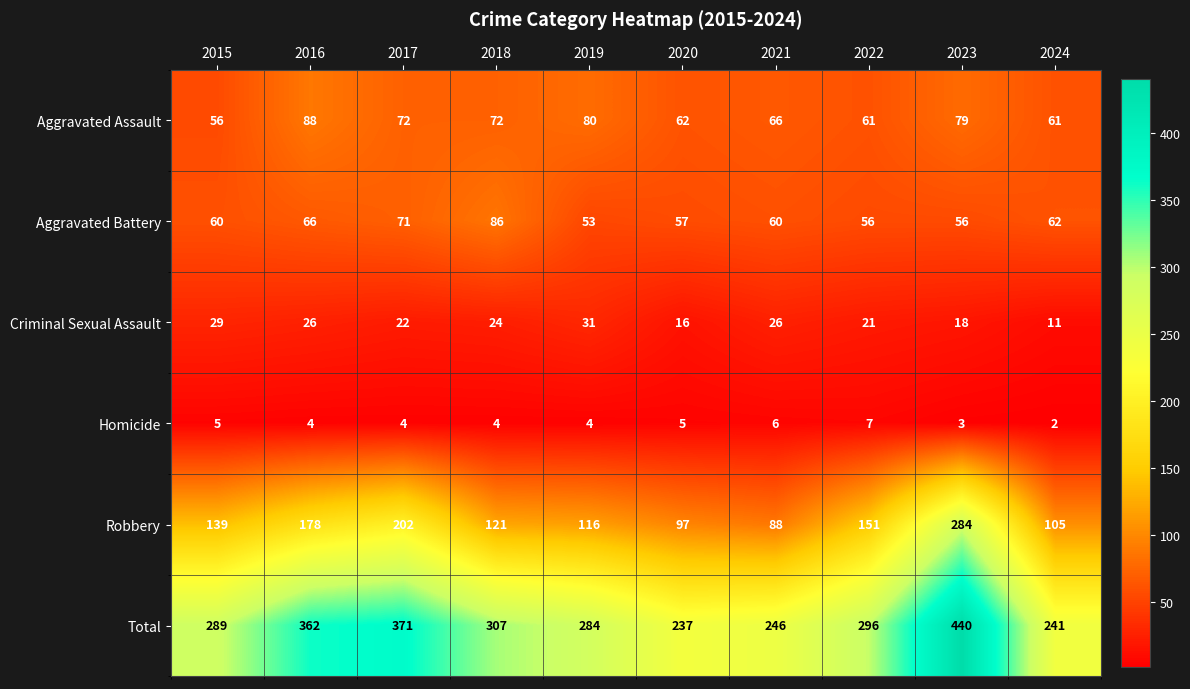

Count the number of categories in the chart.

10